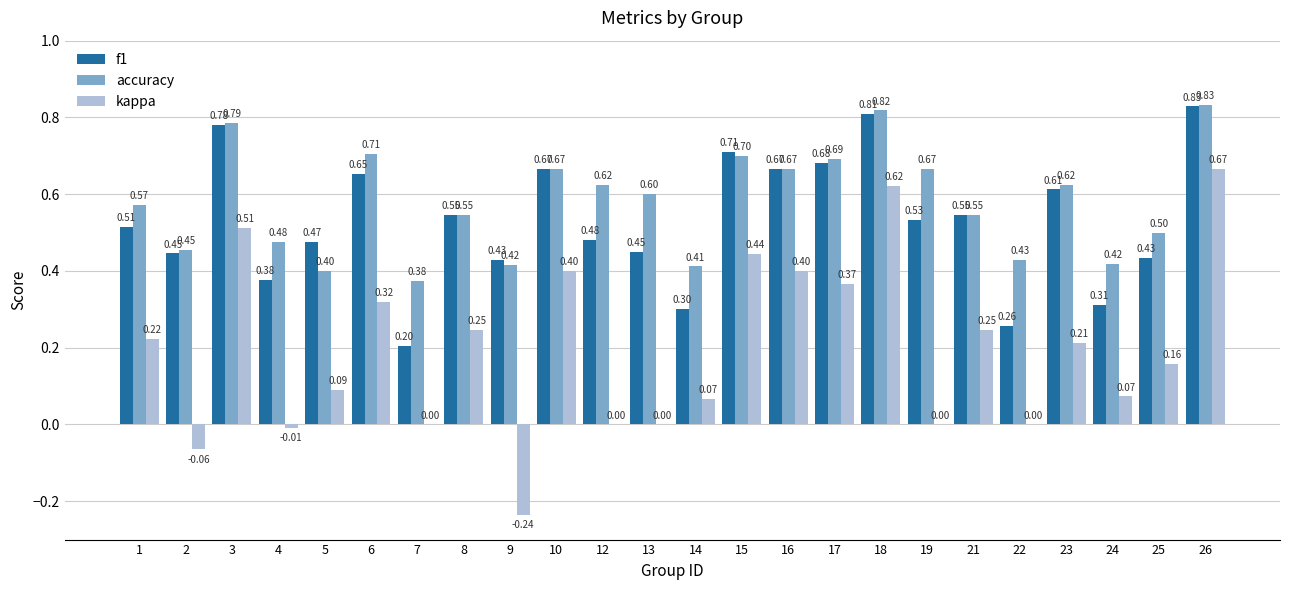

Does the chart contain stacked bars?

No